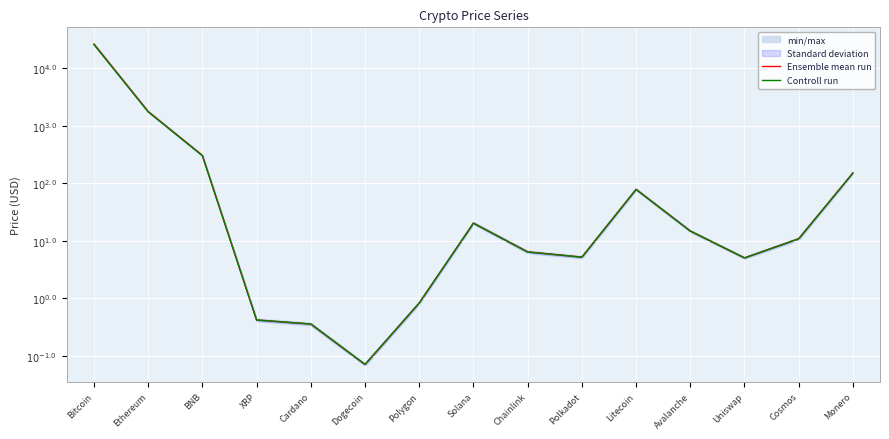

True or false: Controll run has more than 1 interior local peaks.

True